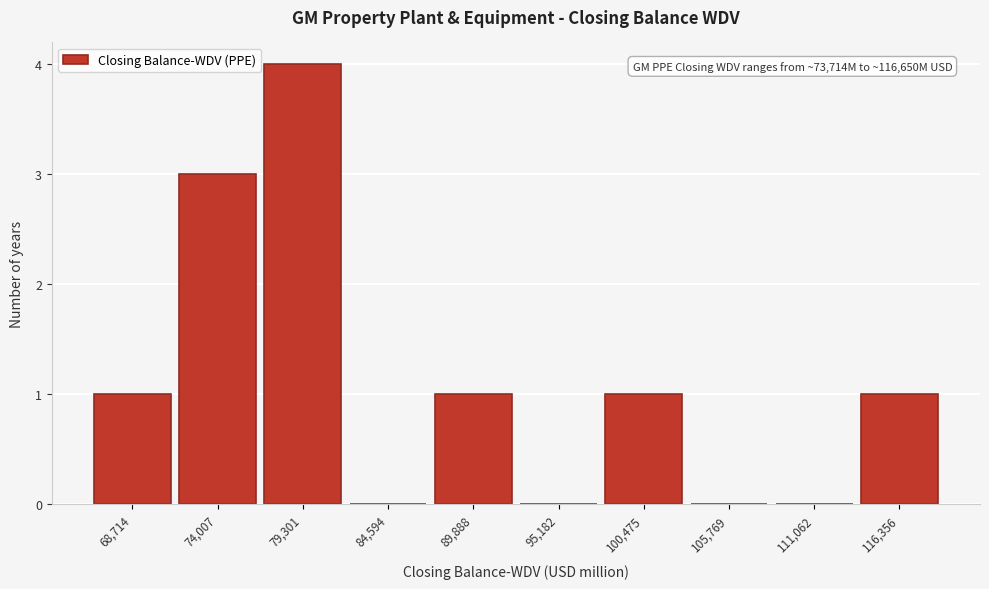

Reading right to left, what are all the values shown in this chart?

116,356=1	111,062=0	105,769=0	100,475=1	95,182=0	89,888=1	84,594=0	79,301=4	74,007=3	68,714=1